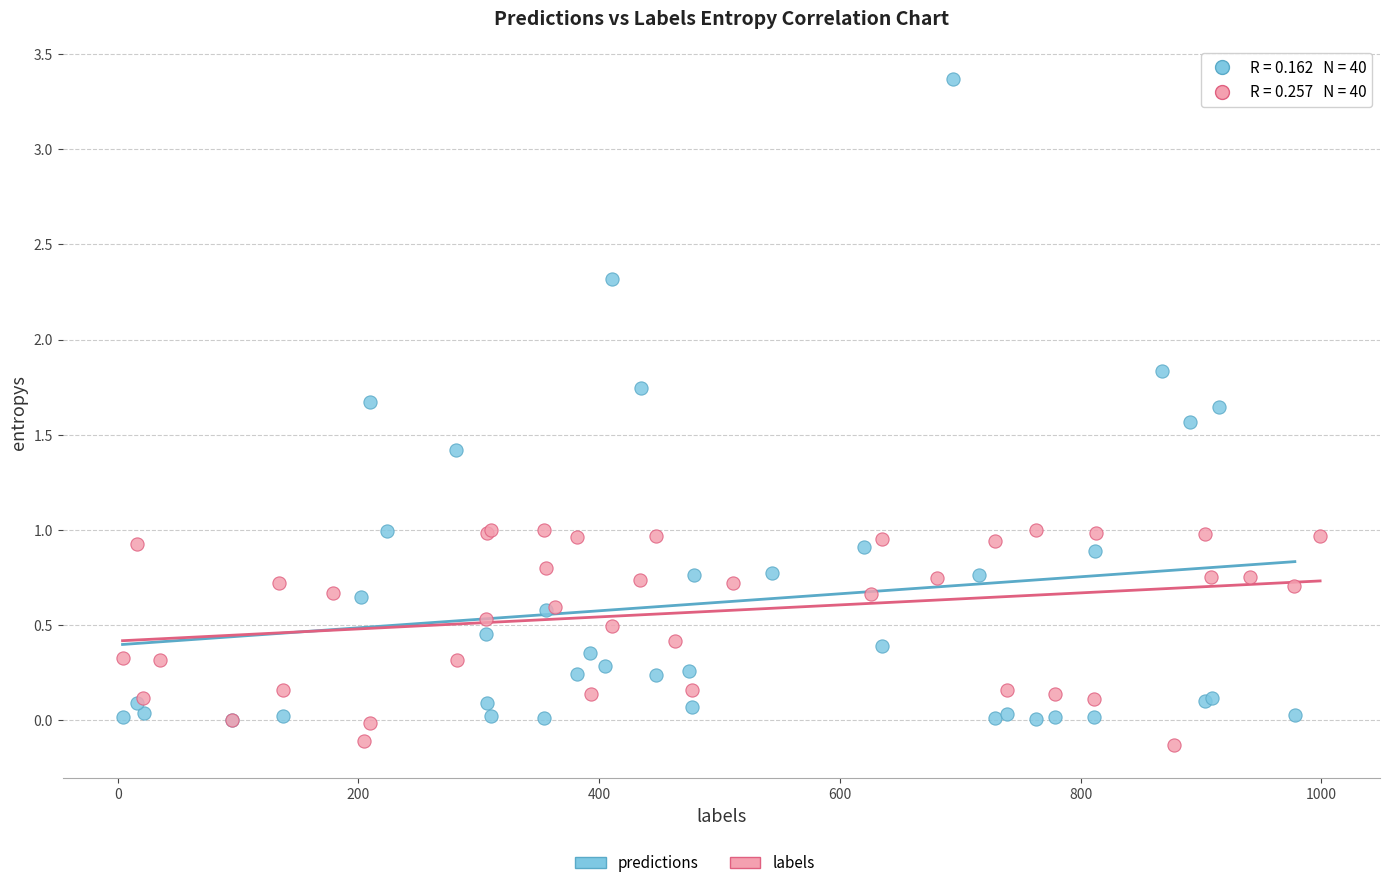

Which series has the largest Y range (max minus min)?

predictions